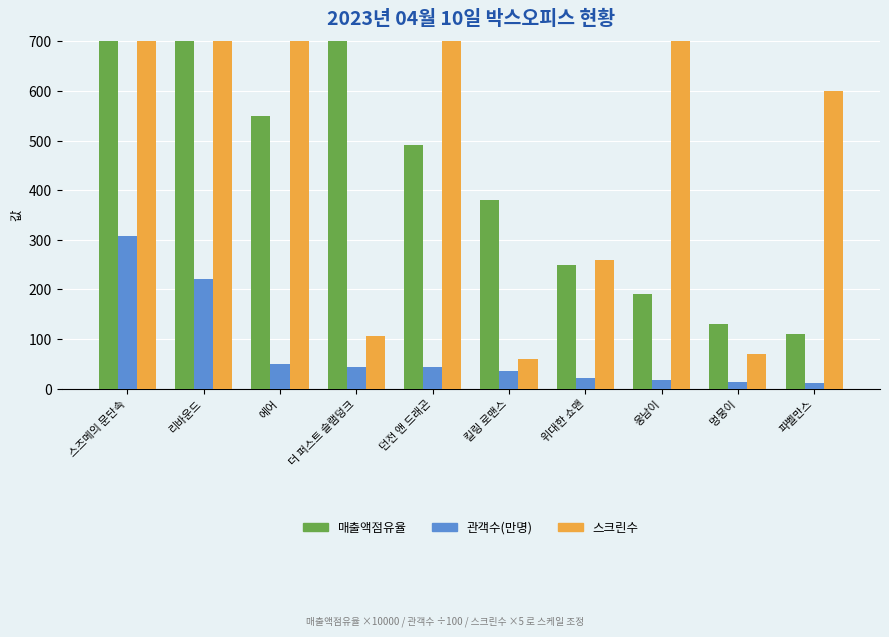

At which category is the sum across all series the highest?

스즈메의 문단속